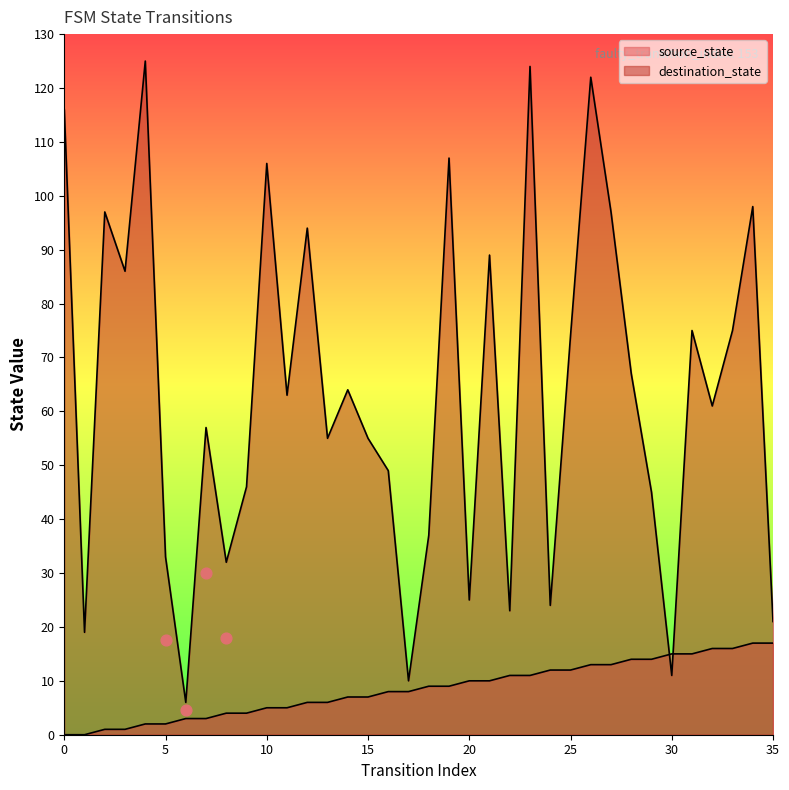

Which series has the largest Y range (max minus min)?

destination_state